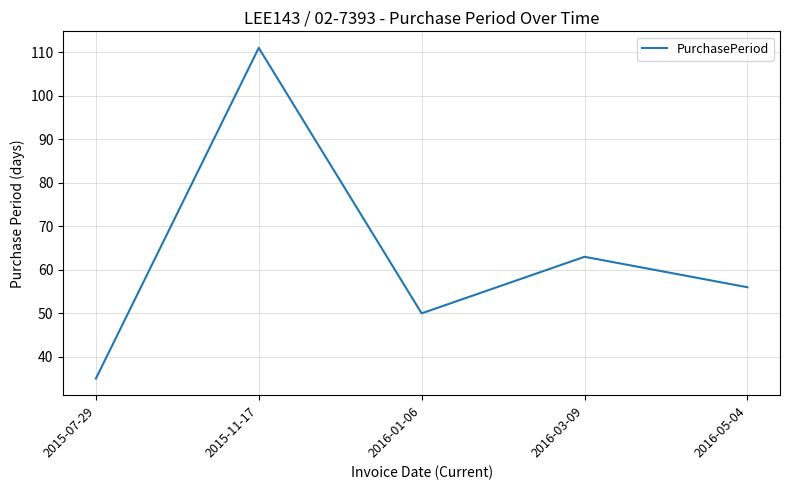

List the labels in order of value, smallest first.

2015-07-29, 2016-01-06, 2016-05-04, 2016-03-09, 2015-11-17